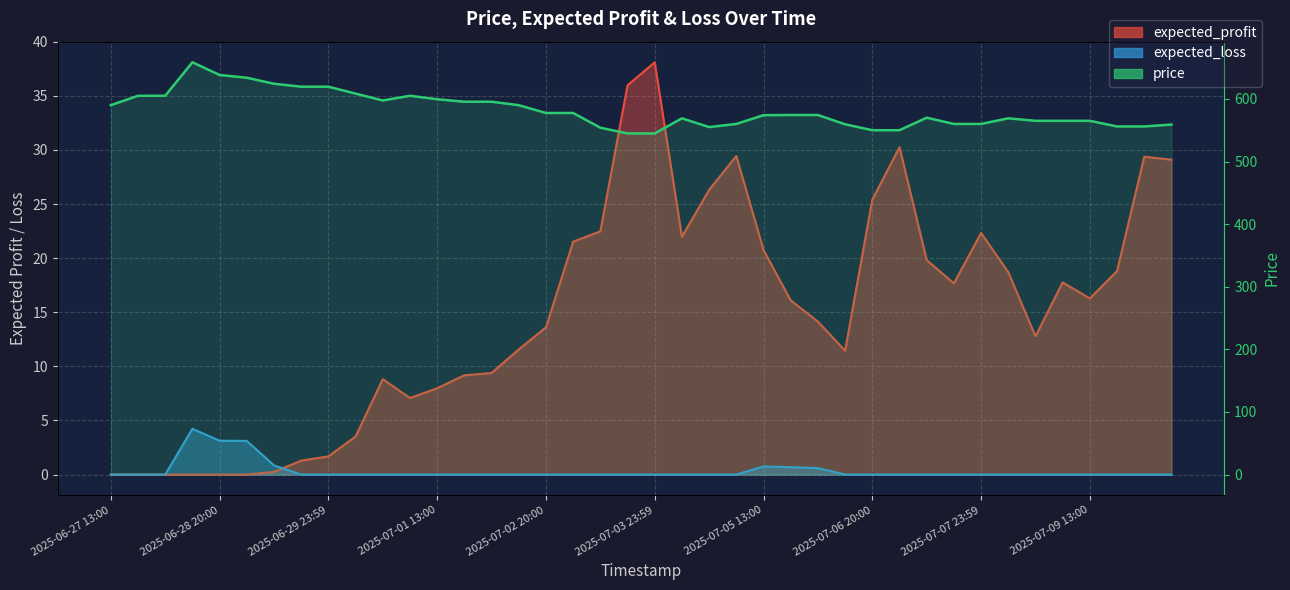

How many lines are shown in the chart?

3